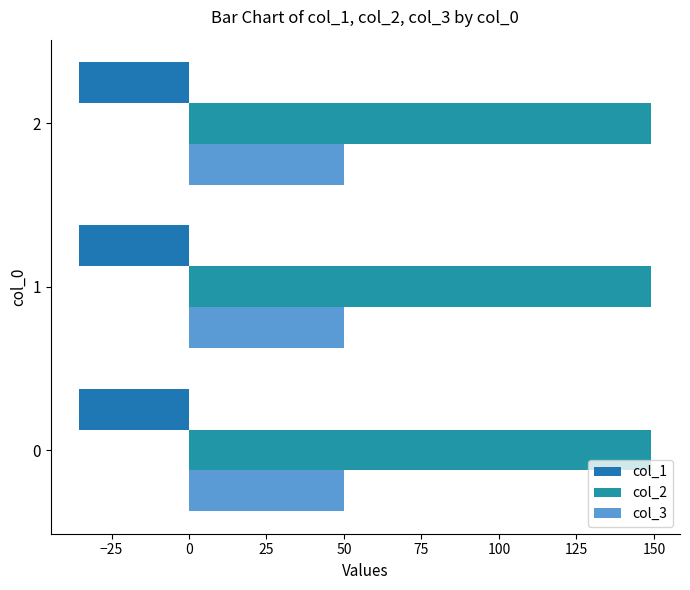

Count the number of data series in this chart.

3